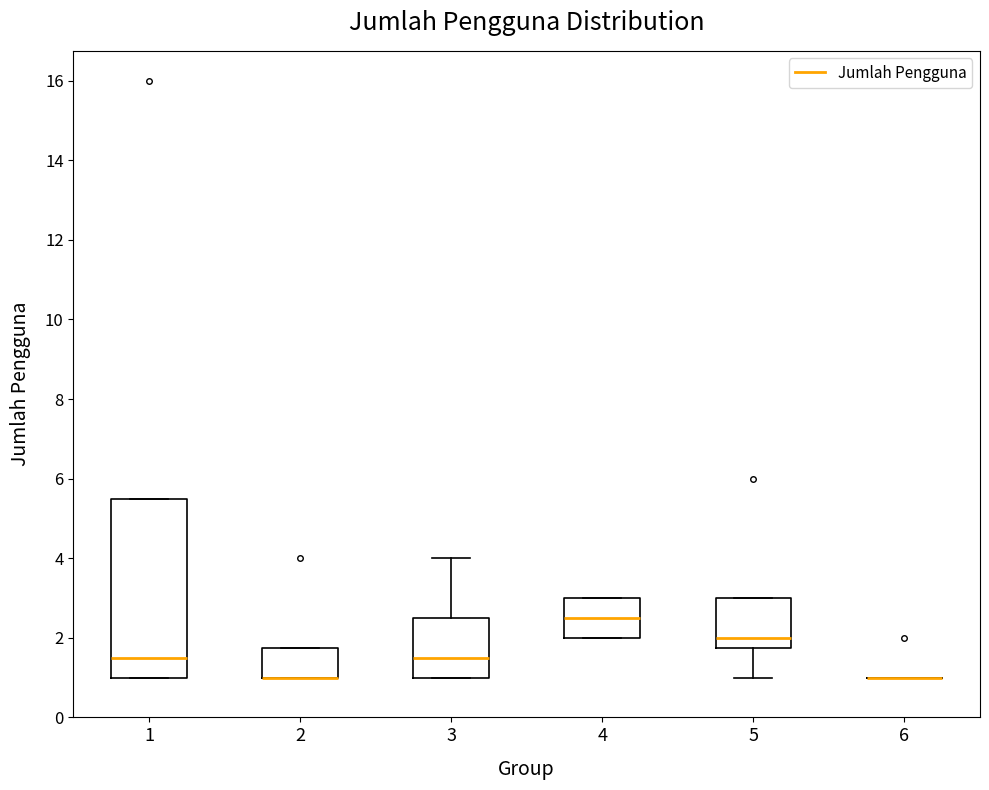

Comparing the boxes themselves (not the whiskers), which one is the tallest?

1